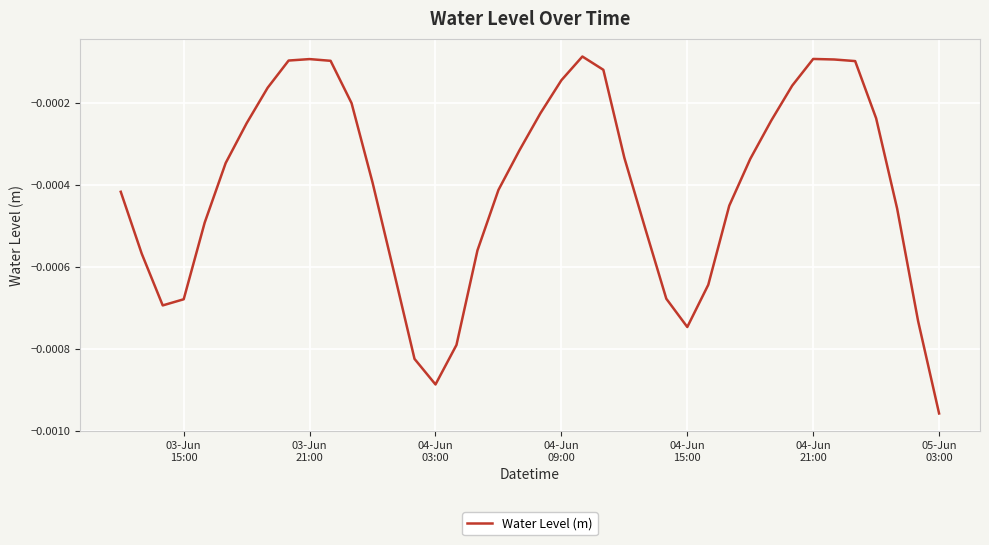

Does the chart have visible grid lines?

Yes